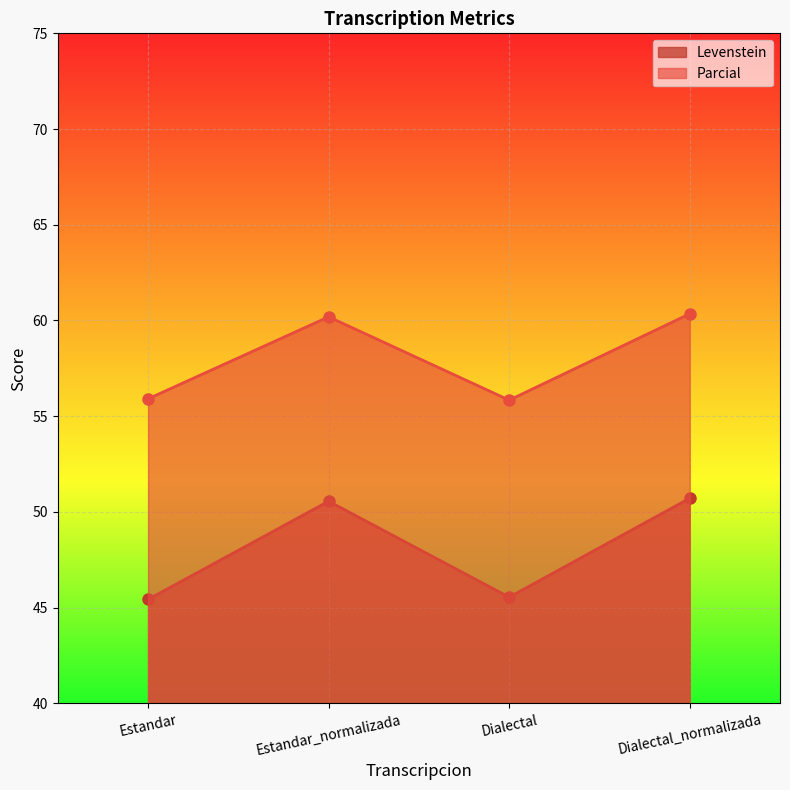

How many data points in Levenstein are above 50?

2